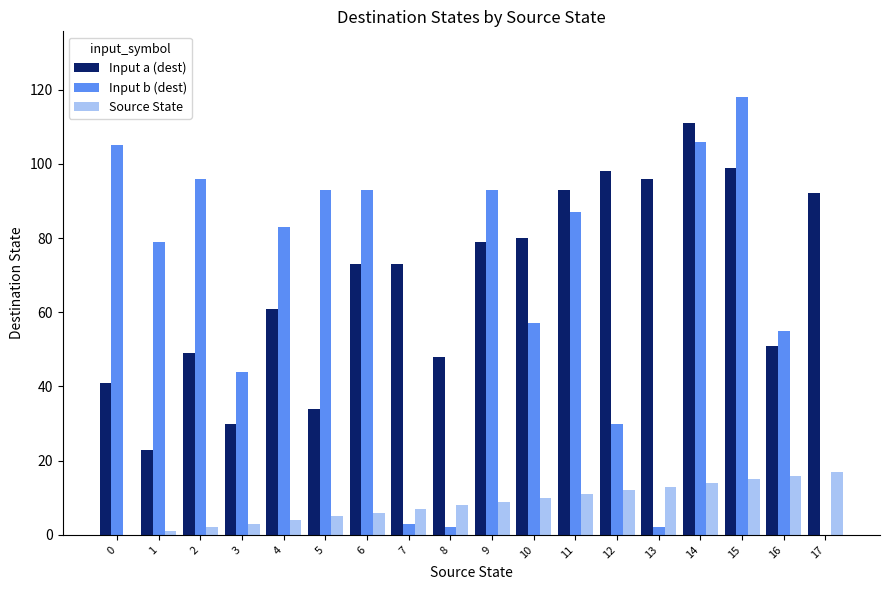

Between 7 and 13, which series saw the biggest shift?

Input a (dest)